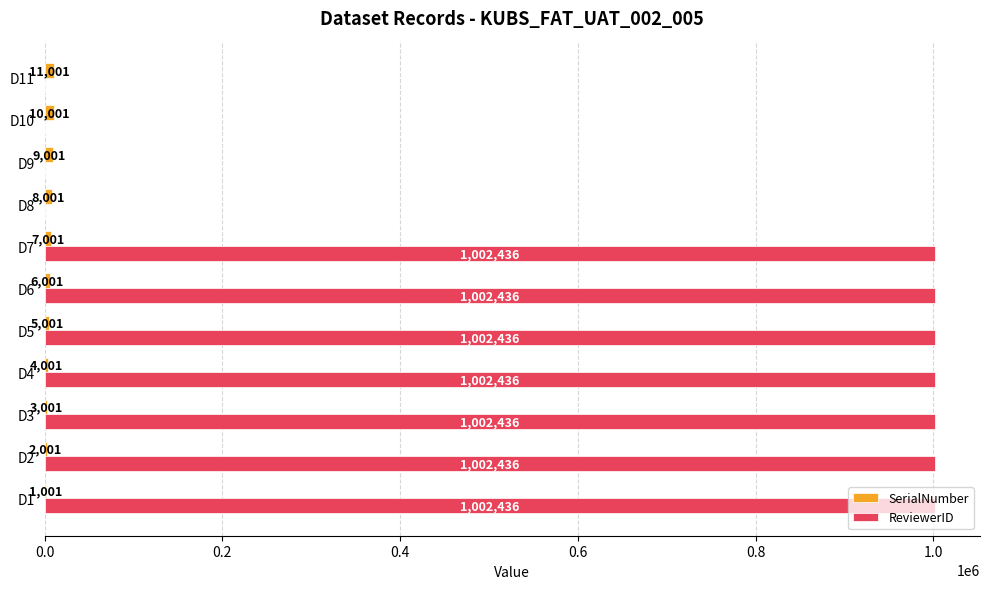

Which series has the largest range (max minus min)?

ReviewerID